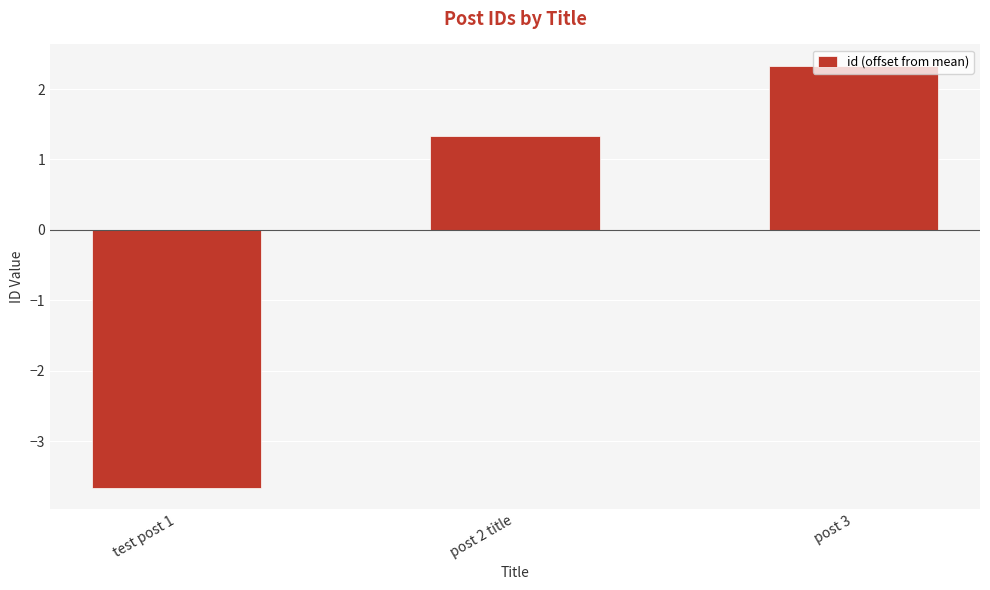

What is the sum of the values at post 3 and post 2 title?

3.7